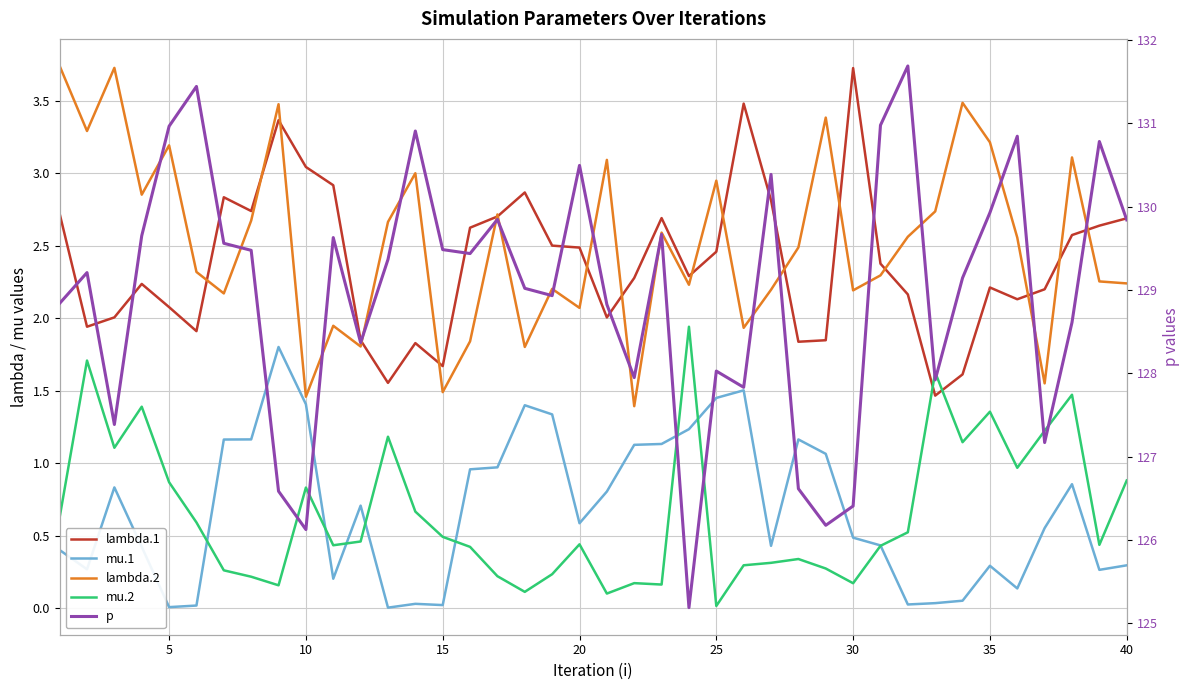

How many interior local valleys does the lambda.2 series have?

13